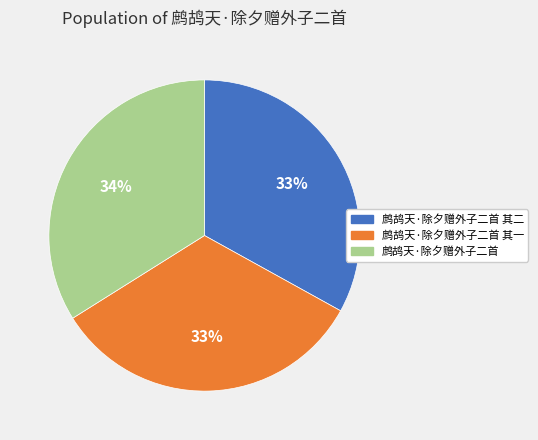

Count the number of slices in the pie.

3